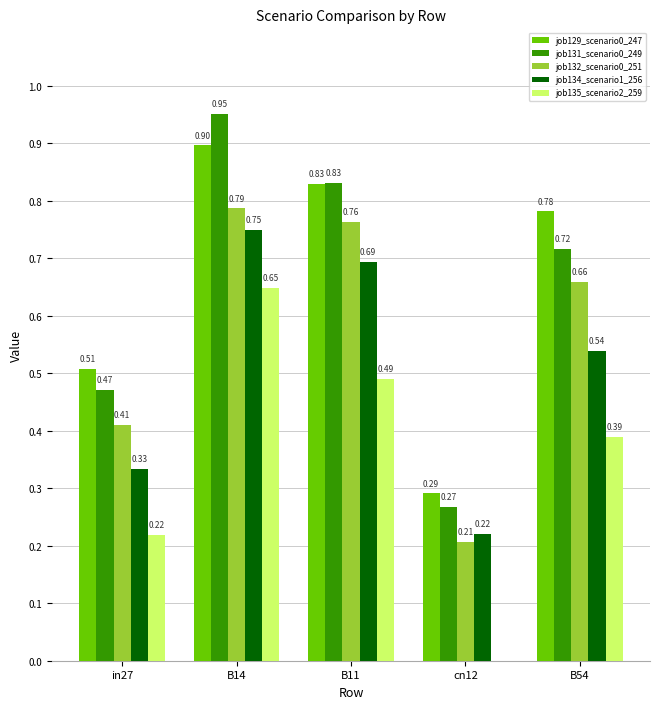

What is the sum of all job131_scenario0_249 values?

3.2